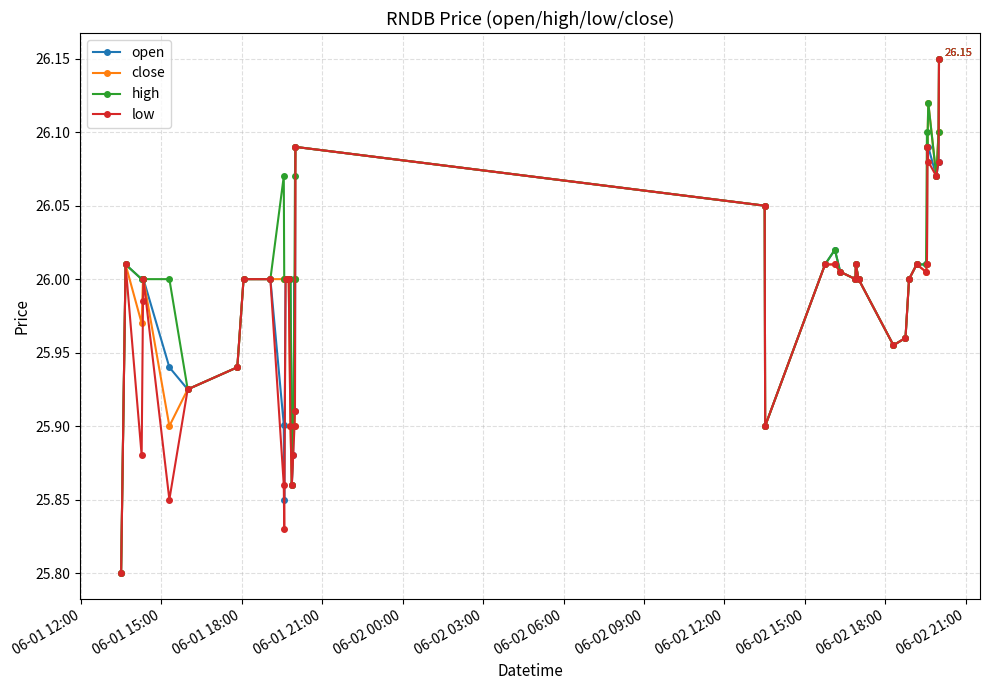

Does the chart have visible grid lines?

Yes